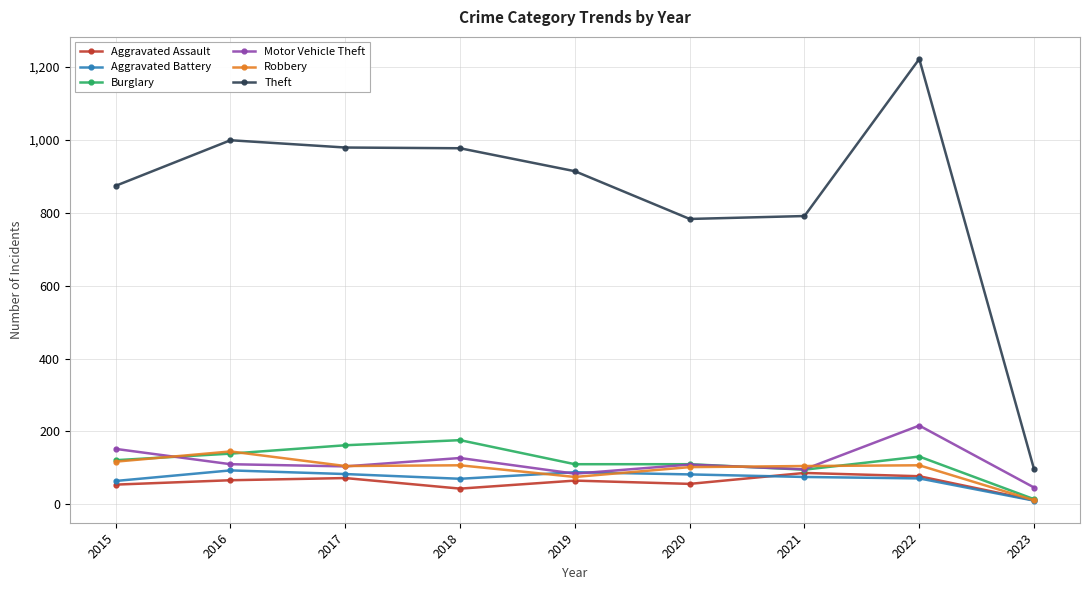

How many data points in Theft are less than 914?

4